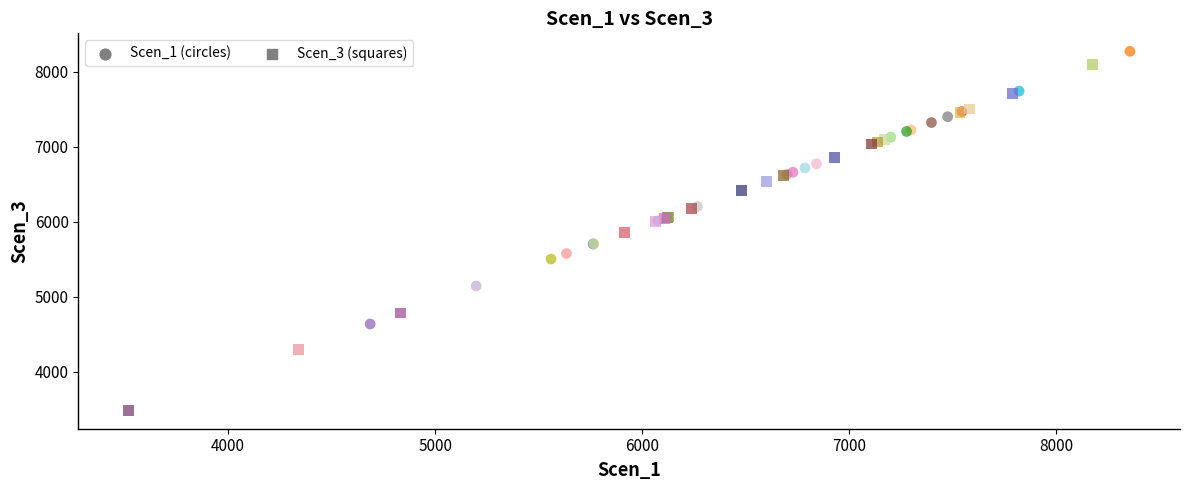

Which series has the widest spread of Y values?

Scen_3 (squares)